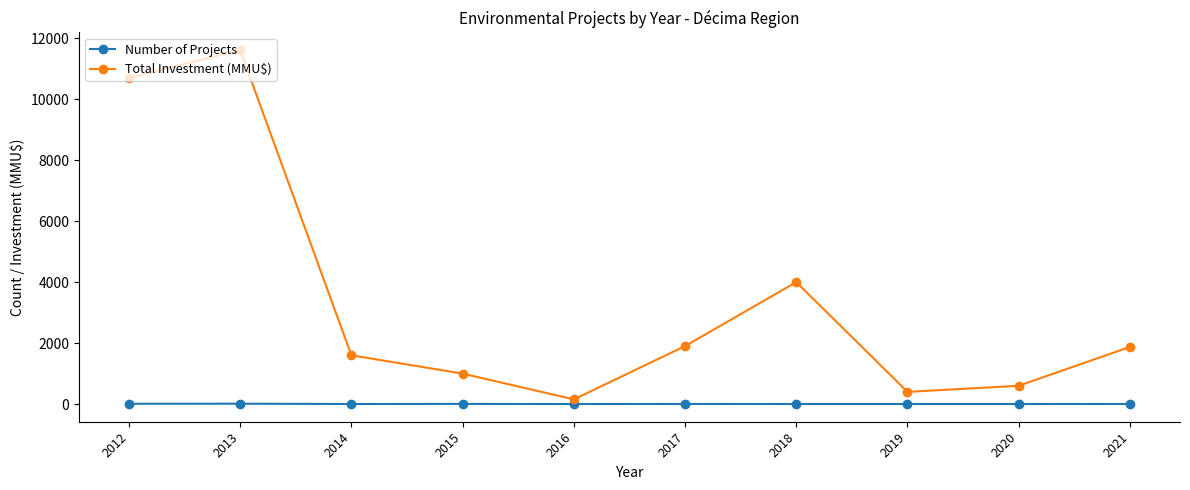

At 2016, list the series in order from largest to smallest.

Total Investment (MMU$), Number of Projects